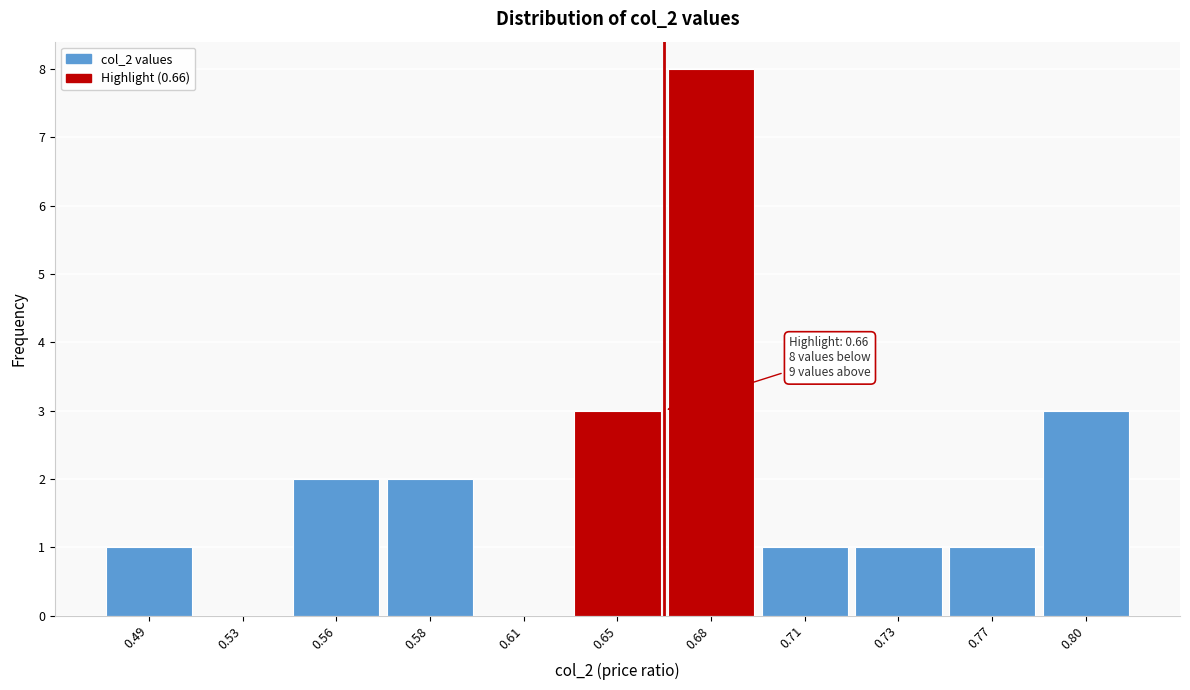

Reading left to right, transcribe all the data shown in this chart.

0.49=1	0.53=0	0.56=2	0.58=2	0.61=0	0.65=3	0.68=8	0.71=1	0.73=1	0.77=1	0.80=3